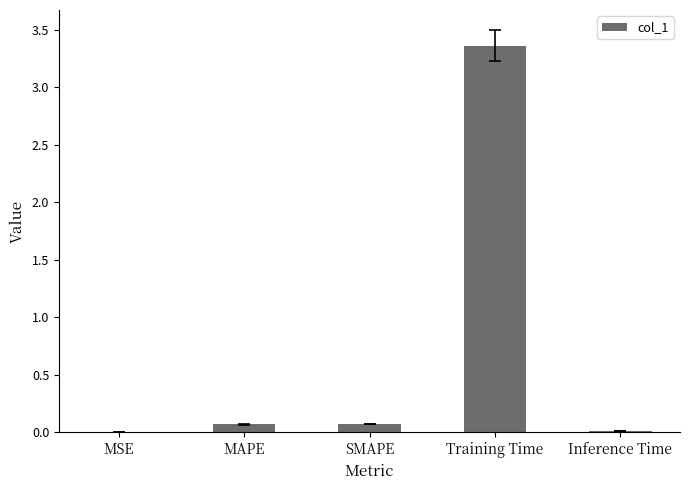

Is it true that the value at Inference Time is 0.0?

True